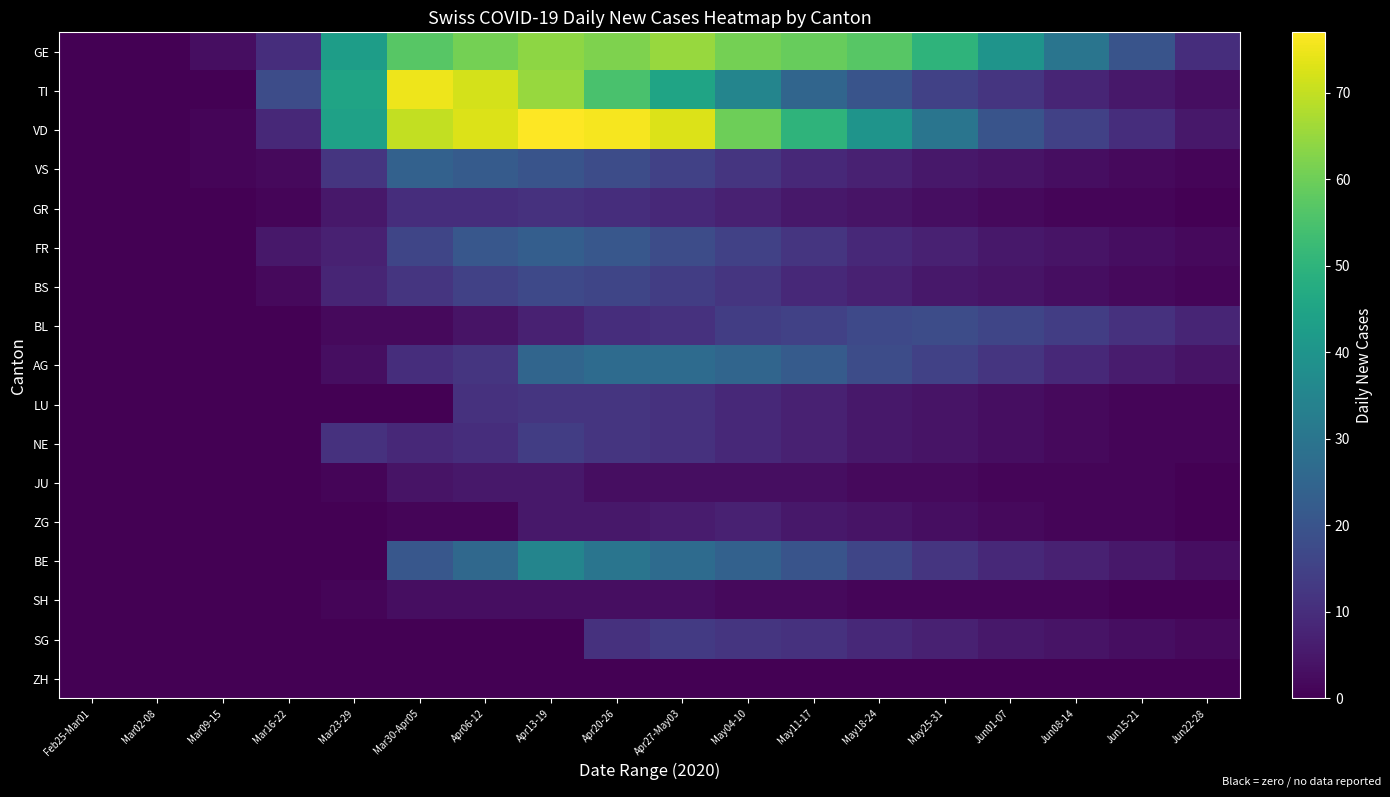

Reading right to left, transcribe all the data shown in this chart.

GE: Jun22-28=10	Jun15-21=20	Jun08-14=30	Jun01-07=40	May25-31=50	May18-24=57	May11-17=59	May04-10=61	Apr27-May03=65	Apr20-26=62	Apr13-19=64	Apr06-12=61	Mar30-Apr05=57	Mar23-29=43	Mar16-22=10	Mar09-15=3	Mar02-08=0	Feb25-Mar01=0
TI: Jun22-28=3	Jun15-21=5	Jun08-14=8	Jun01-07=12	May25-31=15	May18-24=20	May11-17=25	May04-10=35	Apr27-May03=45	Apr20-26=55	Apr13-19=65	Apr06-12=72	Mar30-Apr05=75	Mar23-29=45	Mar16-22=18	Mar09-15=0	Mar02-08=0	Feb25-Mar01=0
VD: Jun22-28=5	Jun15-21=10	Jun08-14=15	Jun01-07=20	May25-31=30	May18-24=40	May11-17=50	May04-10=60	Apr27-May03=73	Apr20-26=76	Apr13-19=77	Apr06-12=73	Mar30-Apr05=70	Mar23-29=44	Mar16-22=9	Mar09-15=1	Mar02-08=0	Feb25-Mar01=0
VS: Jun22-28=1	Jun15-21=2	Jun08-14=3	Jun01-07=4	May25-31=5	May18-24=7	May11-17=9	May04-10=12	Apr27-May03=15	Apr20-26=18	Apr13-19=20	Apr06-12=22	Mar30-Apr05=24	Mar23-29=12	Mar16-22=2	Mar09-15=1	Mar02-08=0	Feb25-Mar01=0
GR: Jun22-28=0	Jun15-21=1	Jun08-14=1	Jun01-07=2	May25-31=3	May18-24=4	May11-17=5	May04-10=7	Apr27-May03=9	Apr20-26=10	Apr13-19=11	Apr06-12=10	Mar30-Apr05=10	Mar23-29=5	Mar16-22=1	Mar09-15=0	Mar02-08=0	Feb25-Mar01=0
FR: Jun22-28=2	Jun15-21=3	Jun08-14=4	Jun01-07=5	May25-31=7	May18-24=9	May11-17=12	May04-10=15	Apr27-May03=18	Apr20-26=21	Apr13-19=23	Apr06-12=21	Mar30-Apr05=16	Mar23-29=7	Mar16-22=5	Mar09-15=0	Mar02-08=0	Feb25-Mar01=0
BS: Jun22-28=1	Jun15-21=2	Jun08-14=3	Jun01-07=4	May25-31=5	May18-24=7	May11-17=9	May04-10=12	Apr27-May03=14	Apr20-26=16	Apr13-19=17	Apr06-12=15	Mar30-Apr05=12	Mar23-29=8	Mar16-22=2	Mar09-15=0	Mar02-08=0	Feb25-Mar01=0
BL: Jun22-28=8	Jun15-21=11	Jun08-14=14	Jun01-07=16	May25-31=18	May18-24=17	May11-17=15	May04-10=14	Apr27-May03=11	Apr20-26=10	Apr13-19=7	Apr06-12=4	Mar30-Apr05=2	Mar23-29=2	Mar16-22=0	Mar09-15=0	Mar02-08=0	Feb25-Mar01=0
AG: Jun22-28=4	Jun15-21=6	Jun08-14=9	Jun01-07=12	May25-31=15	May18-24=18	May11-17=22	May04-10=25	Apr27-May03=27	Apr20-26=27	Apr13-19=25	Apr06-12=12	Mar30-Apr05=10	Mar23-29=3	Mar16-22=0	Mar09-15=0	Mar02-08=0	Feb25-Mar01=0
LU: Jun22-28=1	Jun15-21=1	Jun08-14=2	Jun01-07=3	May25-31=4	May18-24=5	May11-17=7	May04-10=9	Apr27-May03=11	Apr20-26=12	Apr13-19=12	Apr06-12=11	Mar30-Apr05=0	Mar23-29=0	Mar16-22=0	Mar09-15=0	Mar02-08=0	Feb25-Mar01=0
NE: Jun22-28=1	Jun15-21=1	Jun08-14=2	Jun01-07=3	May25-31=4	May18-24=5	May11-17=7	May04-10=9	Apr27-May03=11	Apr20-26=12	Apr13-19=14	Apr06-12=10	Mar30-Apr05=9	Mar23-29=11	Mar16-22=0	Mar09-15=0	Mar02-08=0	Feb25-Mar01=0
JU: Jun22-28=0	Jun15-21=1	Jun08-14=1	Jun01-07=1	May25-31=2	May18-24=2	May11-17=3	May04-10=3	Apr27-May03=3	Apr20-26=3	Apr13-19=5	Apr06-12=5	Mar30-Apr05=4	Mar23-29=1	Mar16-22=0	Mar09-15=0	Mar02-08=0	Feb25-Mar01=0
ZG: Jun22-28=0	Jun15-21=1	Jun08-14=1	Jun01-07=2	May25-31=3	May18-24=4	May11-17=5	May04-10=7	Apr27-May03=6	Apr20-26=5	Apr13-19=5	Apr06-12=1	Mar30-Apr05=1	Mar23-29=0	Mar16-22=0	Mar09-15=0	Mar02-08=0	Feb25-Mar01=0
BE: Jun22-28=3	Jun15-21=5	Jun08-14=7	Jun01-07=9	May25-31=12	May18-24=16	May11-17=20	May04-10=24	Apr27-May03=27	Apr20-26=30	Apr13-19=35	Apr06-12=26	Mar30-Apr05=21	Mar23-29=0	Mar16-22=0	Mar09-15=0	Mar02-08=0	Feb25-Mar01=0
SH: Jun22-28=0	Jun15-21=0	Jun08-14=1	Jun01-07=1	May25-31=1	May18-24=1	May11-17=2	May04-10=2	Apr27-May03=3	Apr20-26=3	Apr13-19=3	Apr06-12=3	Mar30-Apr05=3	Mar23-29=1	Mar16-22=0	Mar09-15=0	Mar02-08=0	Feb25-Mar01=0
SG: Jun22-28=2	Jun15-21=3	Jun08-14=4	Jun01-07=5	May25-31=7	May18-24=9	May11-17=11	May04-10=12	Apr27-May03=13	Apr20-26=11	Apr13-19=0	Apr06-12=0	Mar30-Apr05=0	Mar23-29=0	Mar16-22=0	Mar09-15=0	Mar02-08=0	Feb25-Mar01=0
ZH: Jun22-28=0	Jun15-21=0	Jun08-14=0	Jun01-07=0	May25-31=0	May18-24=0	May11-17=0	May04-10=0	Apr27-May03=0	Apr20-26=0	Apr13-19=0	Apr06-12=0	Mar30-Apr05=0	Mar23-29=0	Mar16-22=0	Mar09-15=0	Mar02-08=0	Feb25-Mar01=0